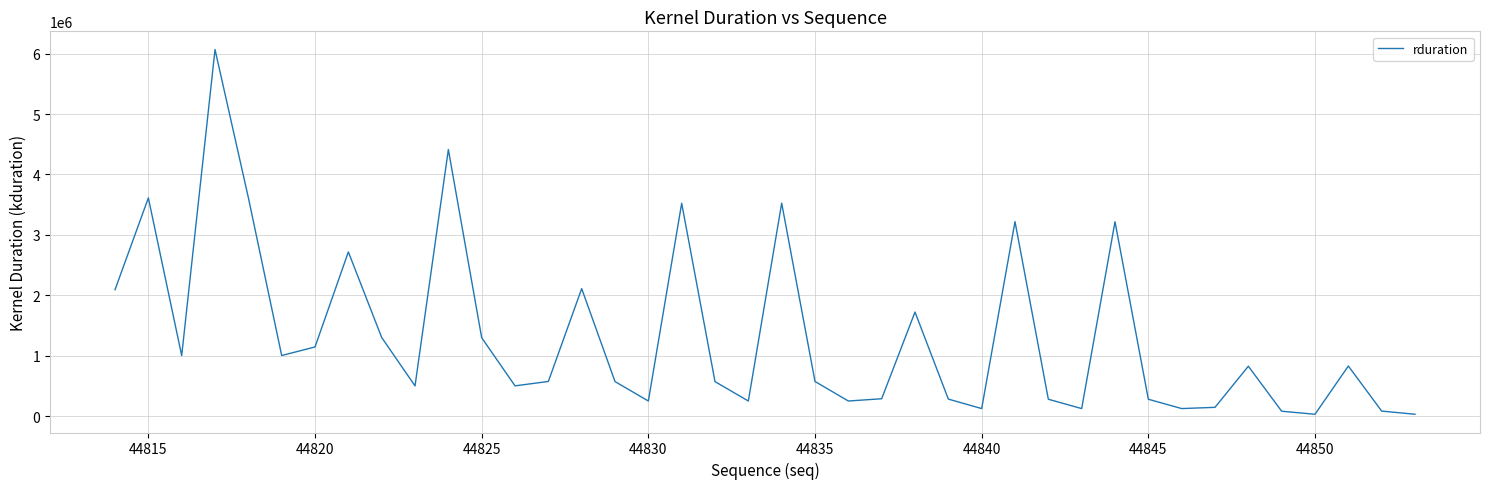

What is the difference between the second highest and minimum values?

4379846